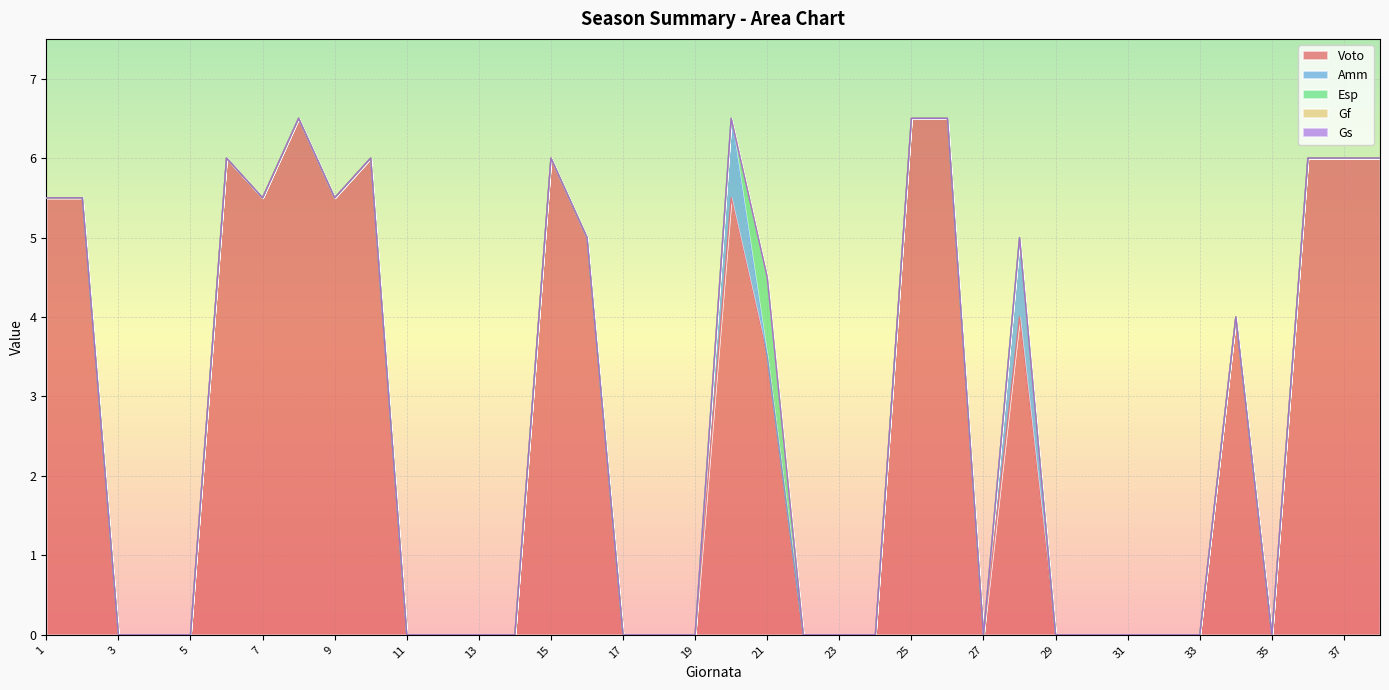

True or false: Gf has more than 2 points higher than both neighbors.

False